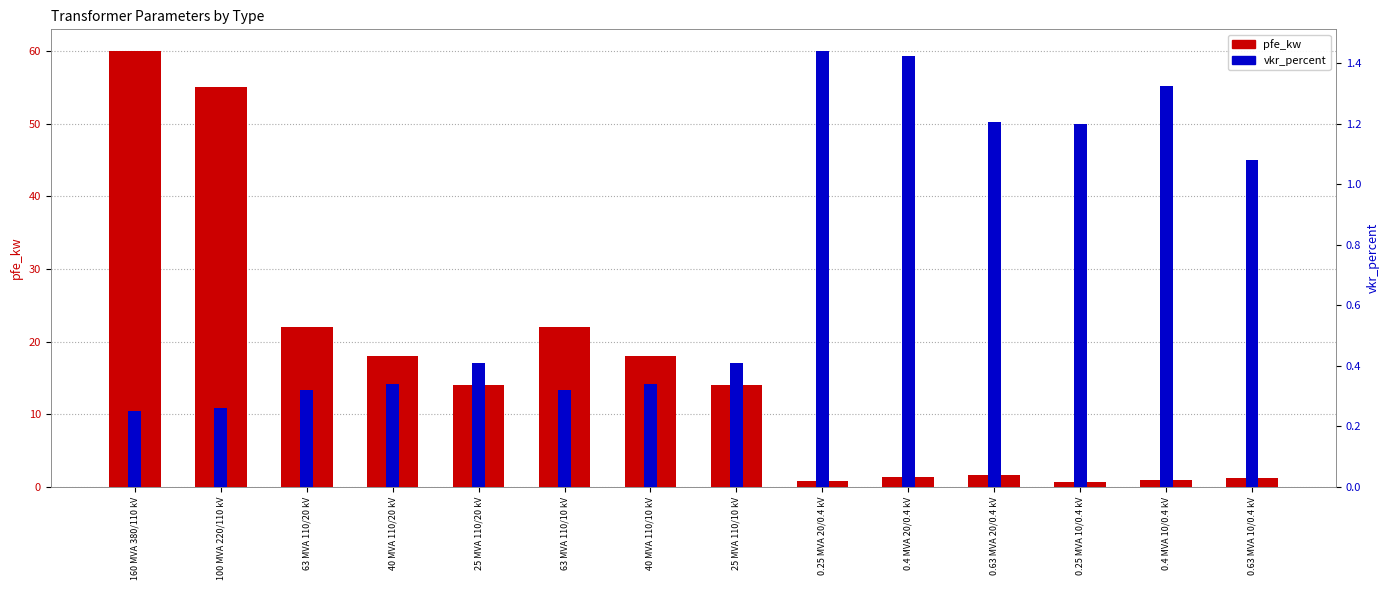

The vkr_percent series shows 0.2 at 63 MVA 110/20 kV. True or false?

False